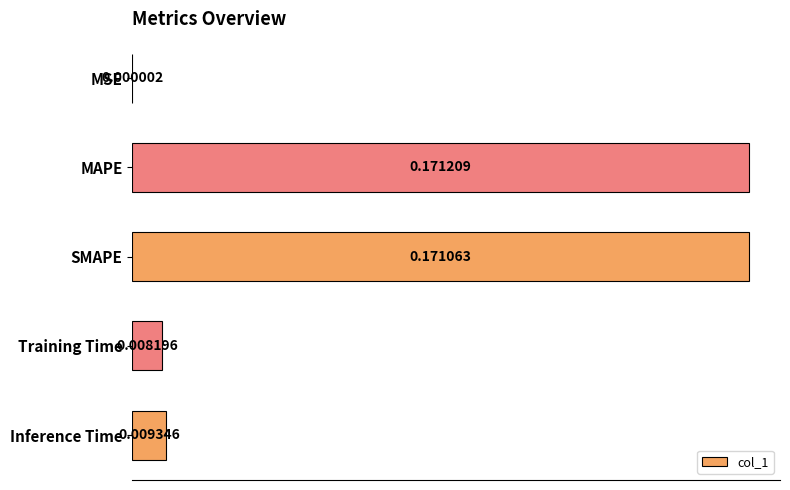

What is the sum of all values?

0.4